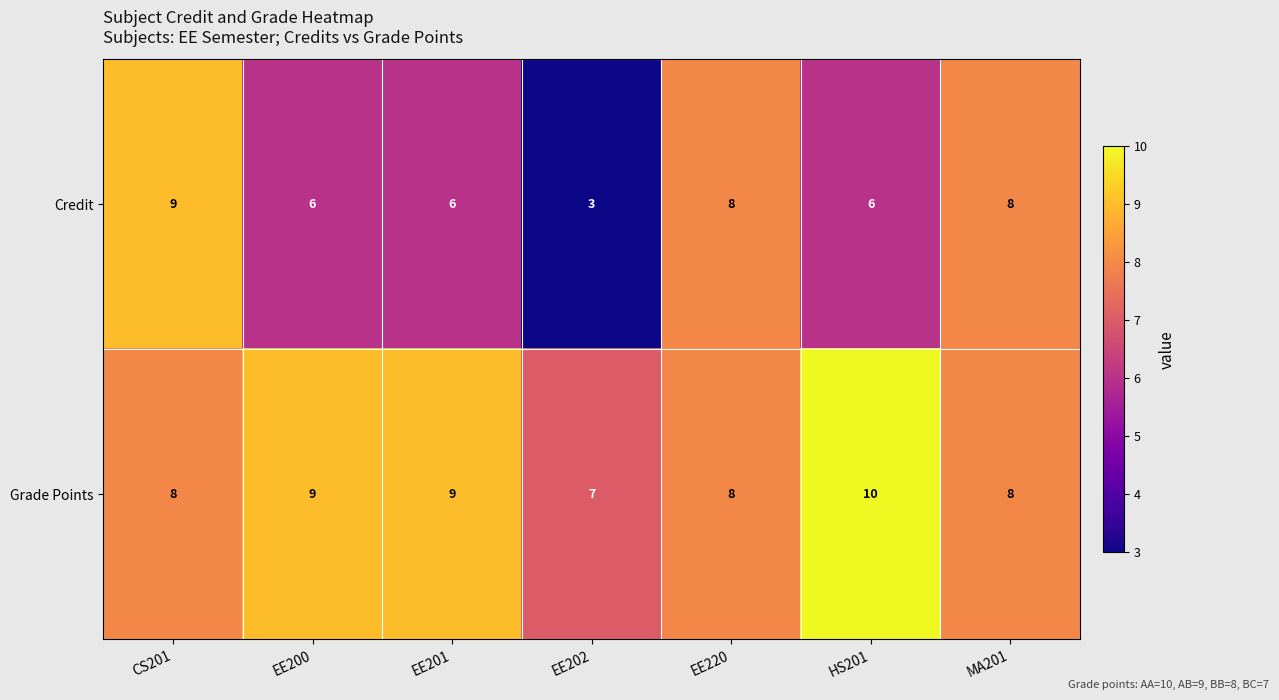

True or false: Credit has a value of 3 at EE202.

True